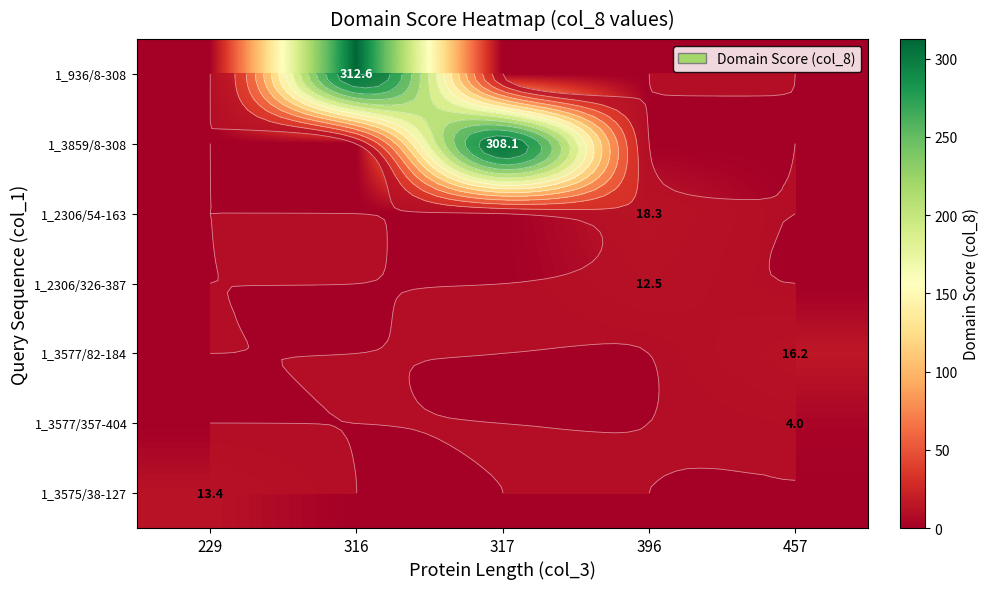

Rank the series by their maximum value, from highest to lowest.

1_936/8-308, 1_3859/8-308, 1_2306/54-163, 1_3577/82-184, 1_3575/38-127, 1_2306/326-387, 1_3577/357-404